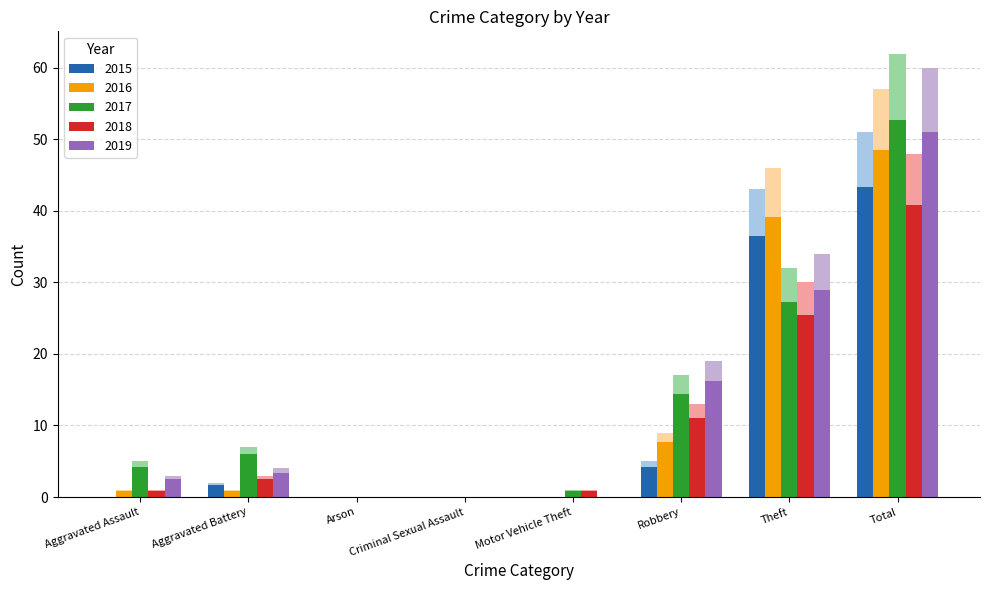

List the series in order of their peak value, lowest first.

2018, 2015, 2016, 2019, 2017